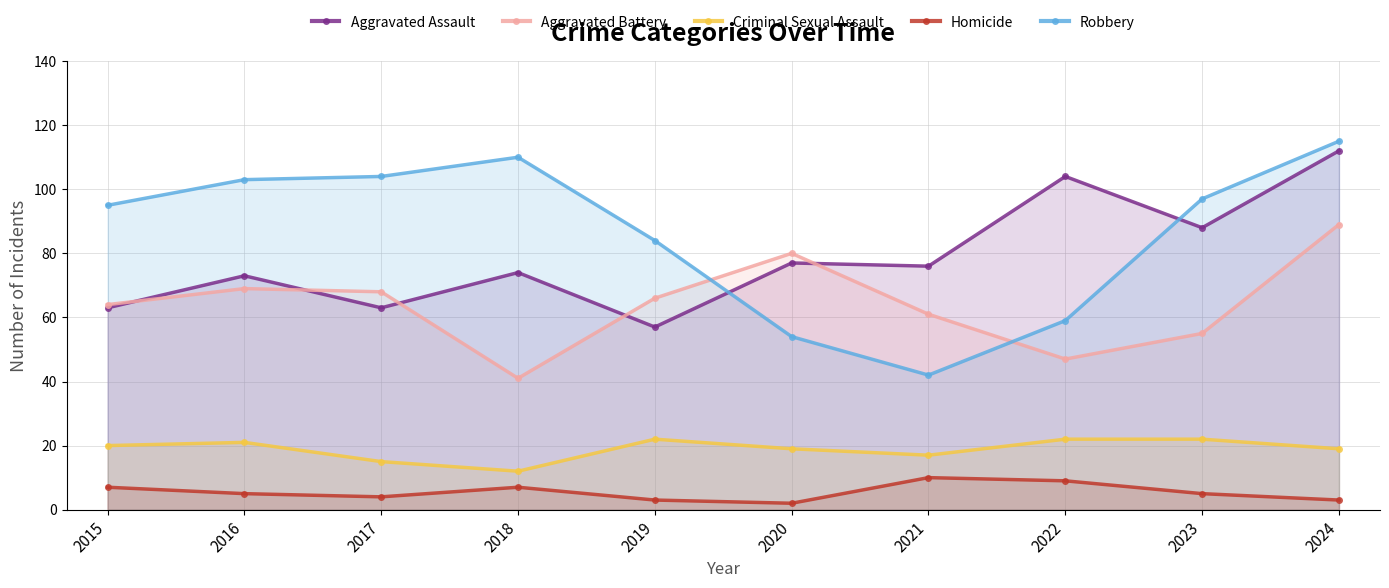

Which series has the widest spread of values?

Robbery